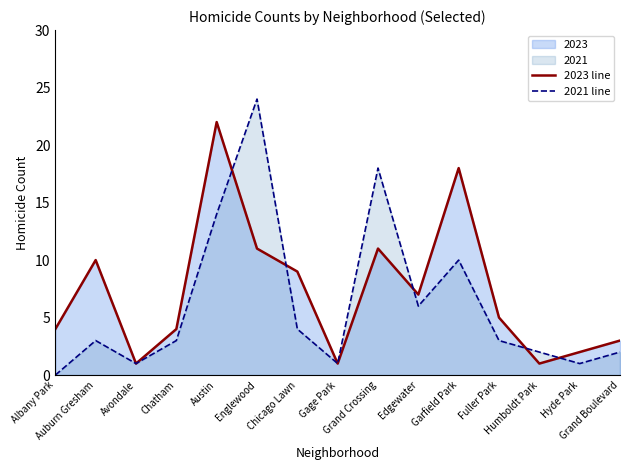

Which has a higher value, Garfield Park or Chatham?

Garfield Park